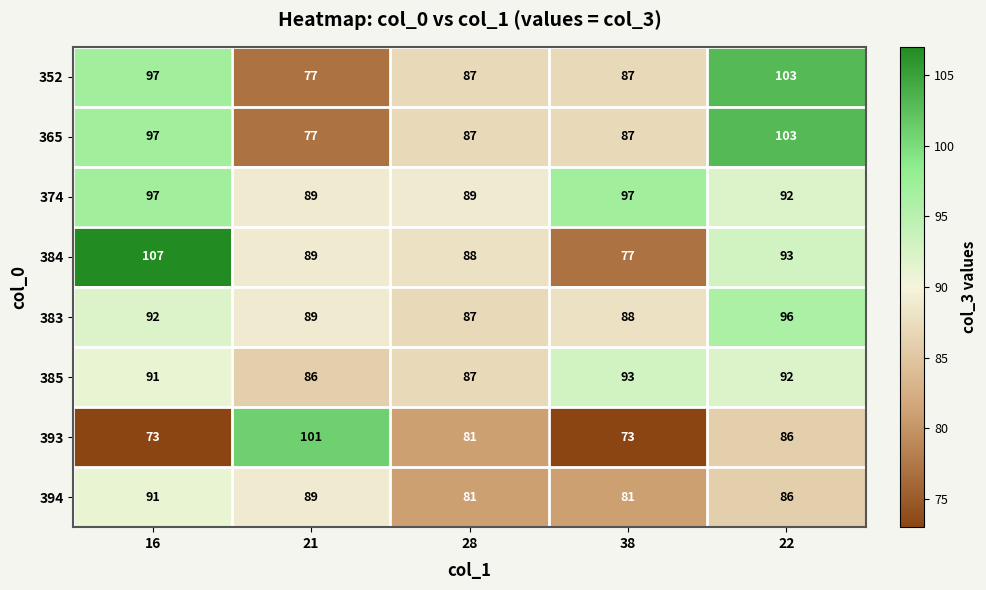

How many values in the 365 series are below 87?

1